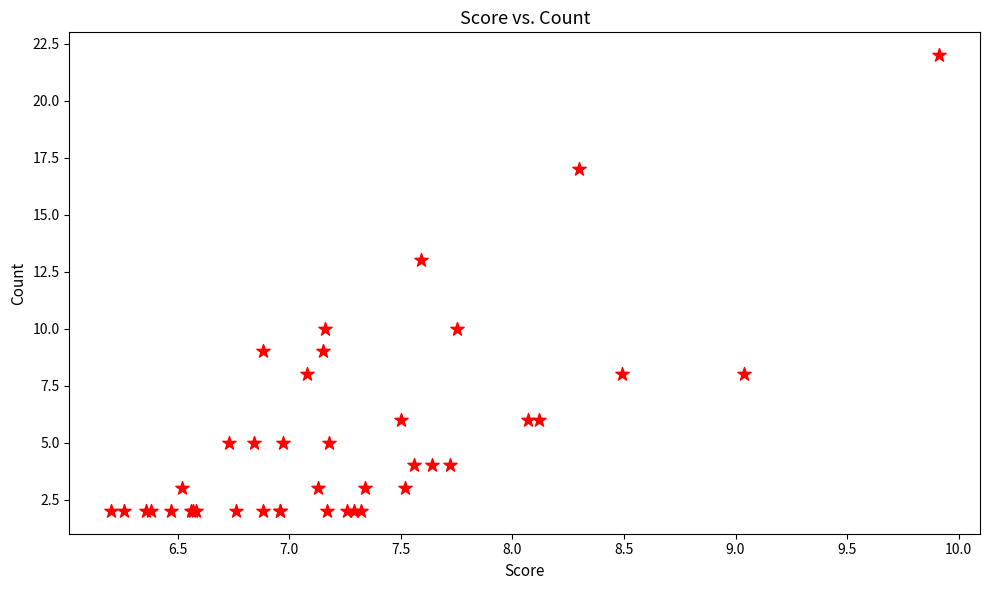

What Y value in the scatter plot is closest to 12?

13